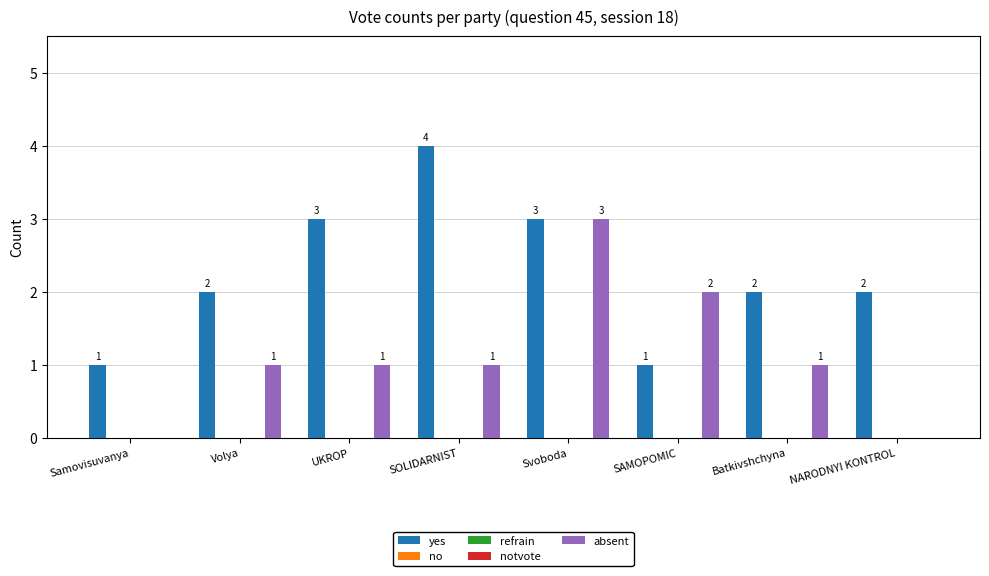

What are all the series names shown in the legend?

yes, no, refrain, notvote, absent